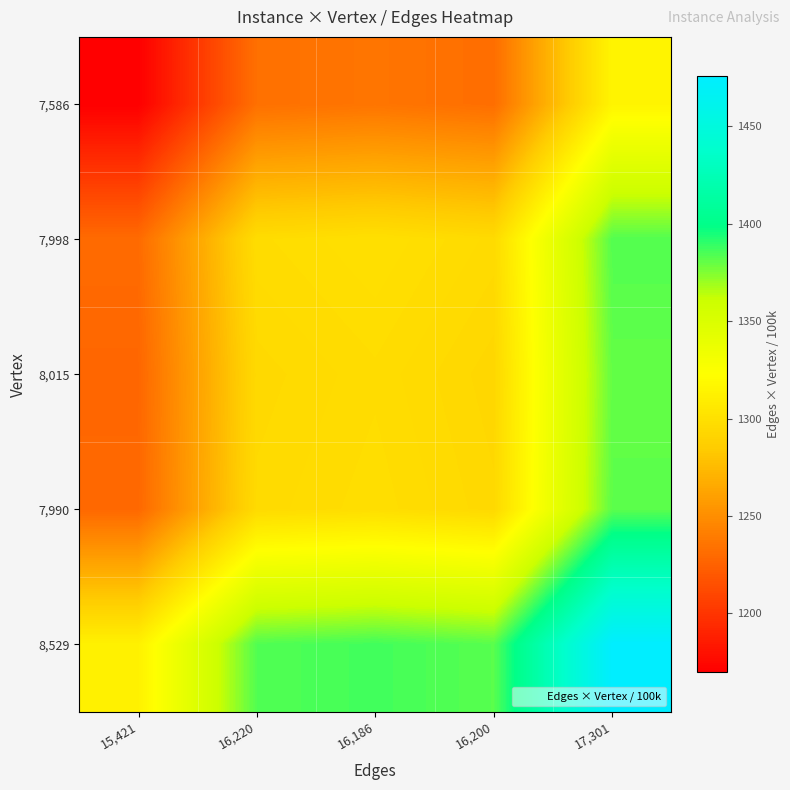

At which category does the chart reach its peak across all series?

17,301